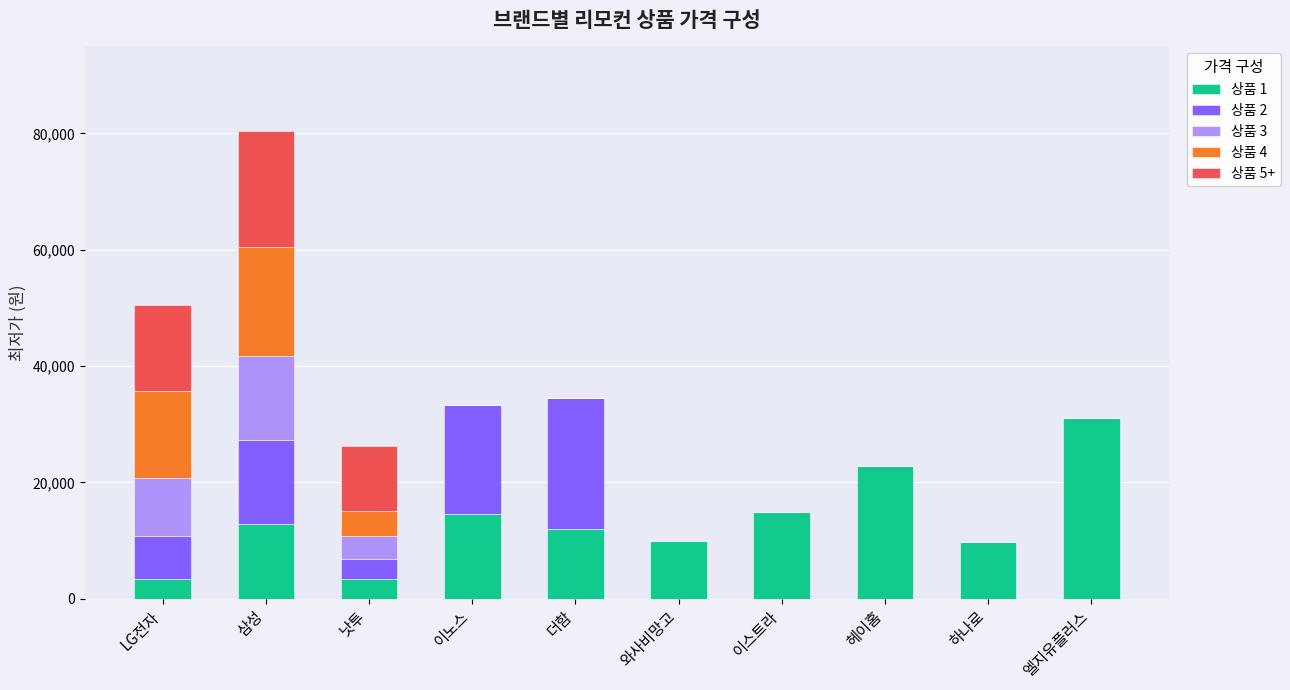

Is it true that 상품 1 equals 22800 at 헤이홈?

True